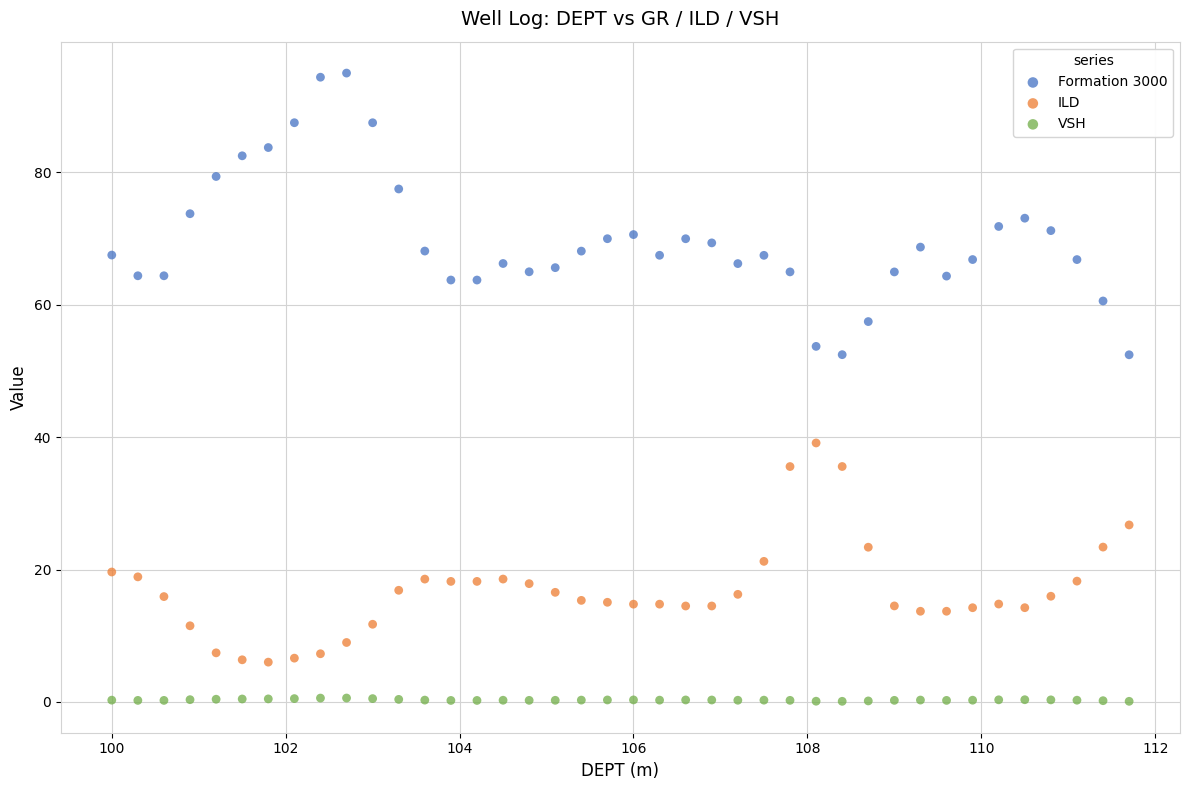

Across all data points, what is the range of X values (max minus min)?

11.7